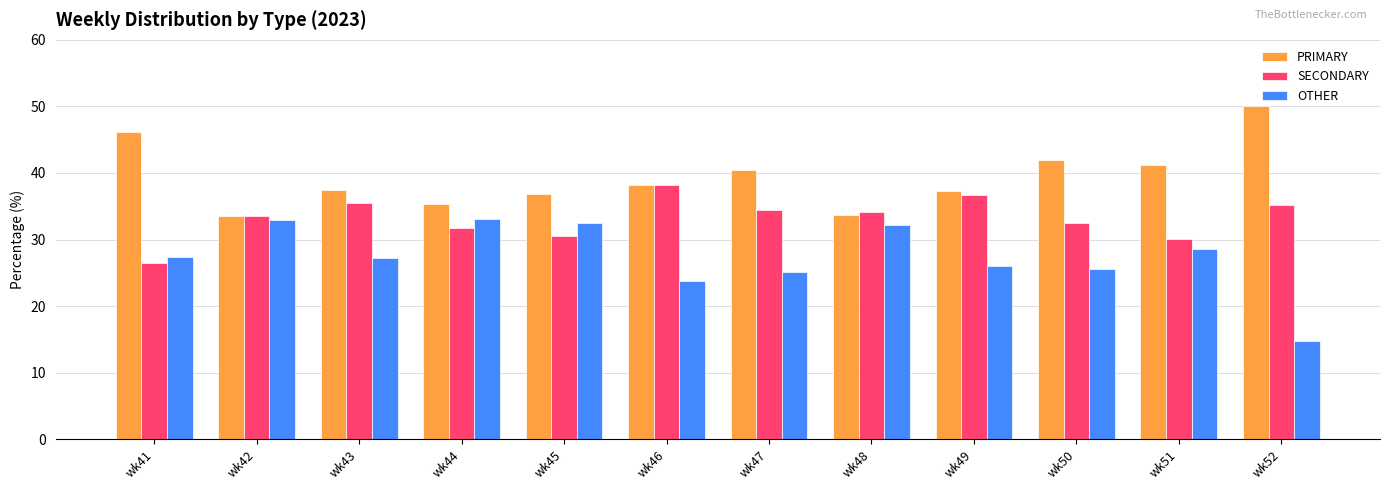

How many data points in PRIMARY are above 38?

6